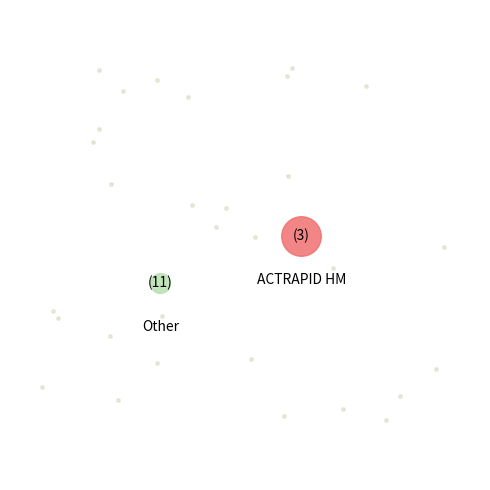

To the nearest percent, what percentage of the pie is ACTRAPID HM?

28%